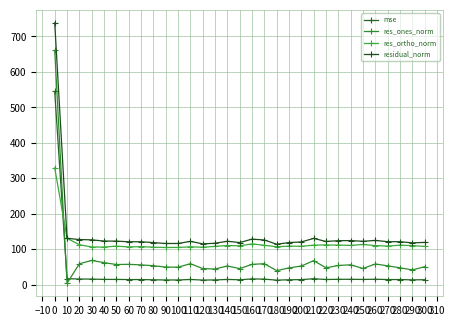

Is it true that res_ones_norm equals 57.7 at 60?

True